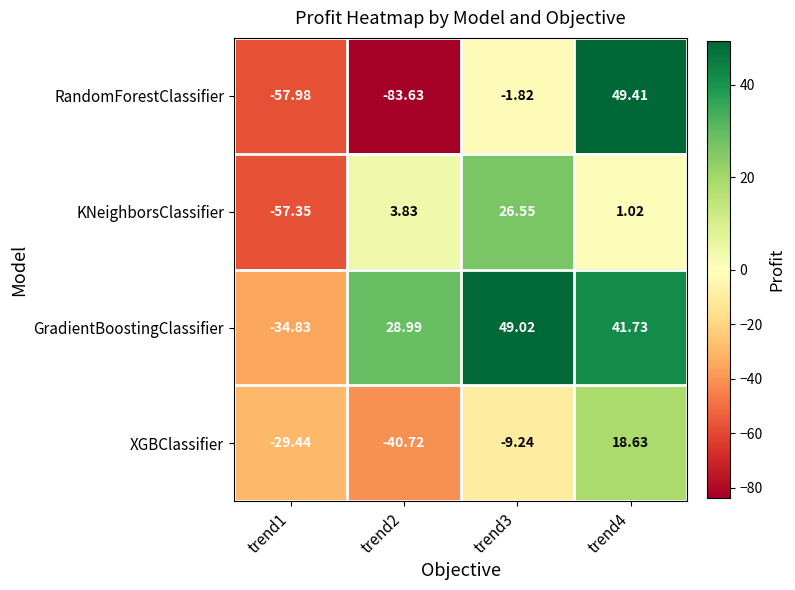

Rank the series by their average value, from lowest to highest.

RandomForestClassifier, XGBClassifier, KNeighborsClassifier, GradientBoostingClassifier